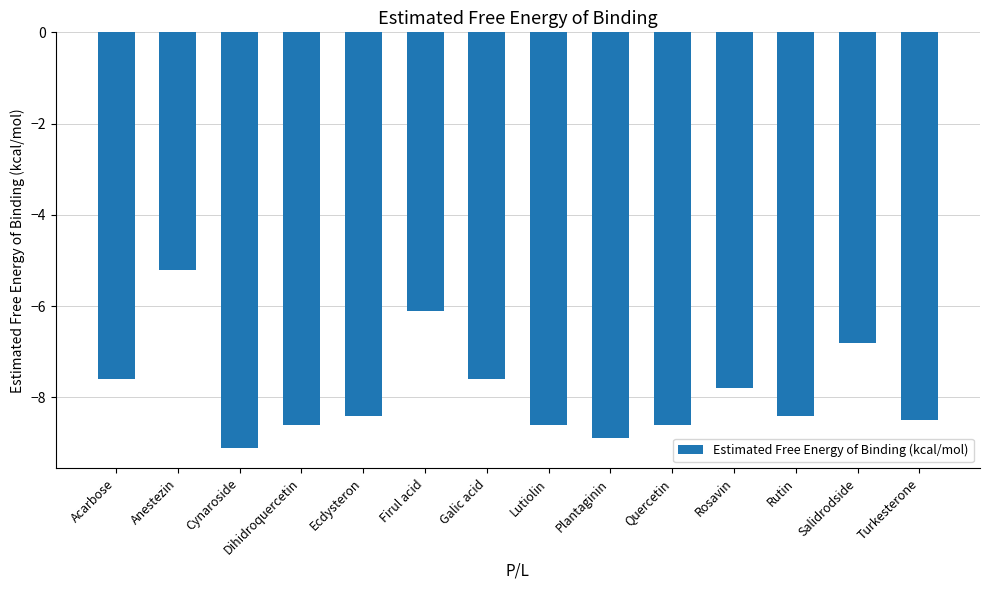

What position from the right is Acarbose?

14